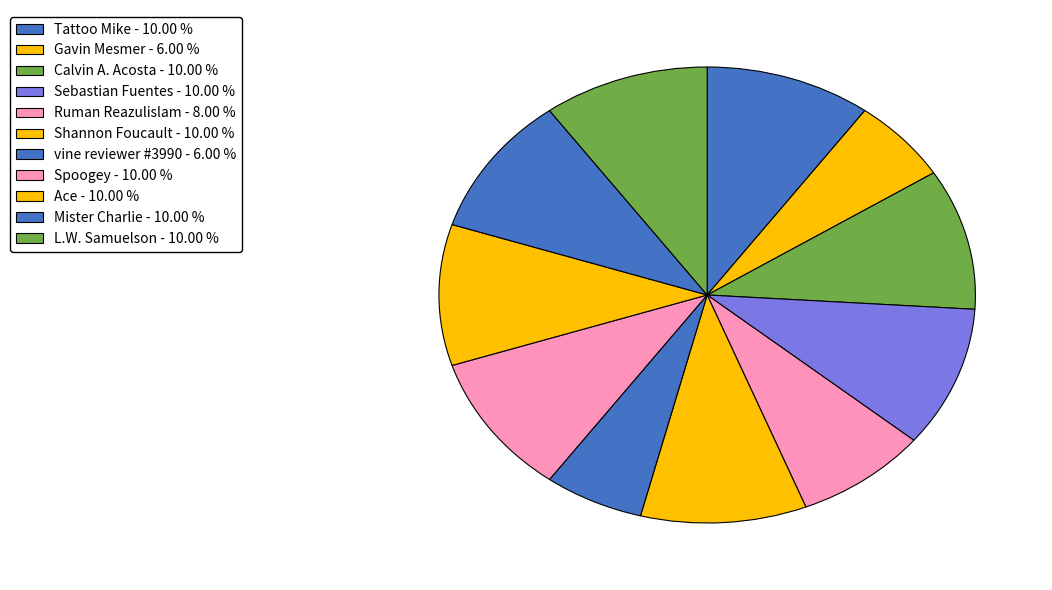

The Ace slice represents 10% of the pie. True or false?

True